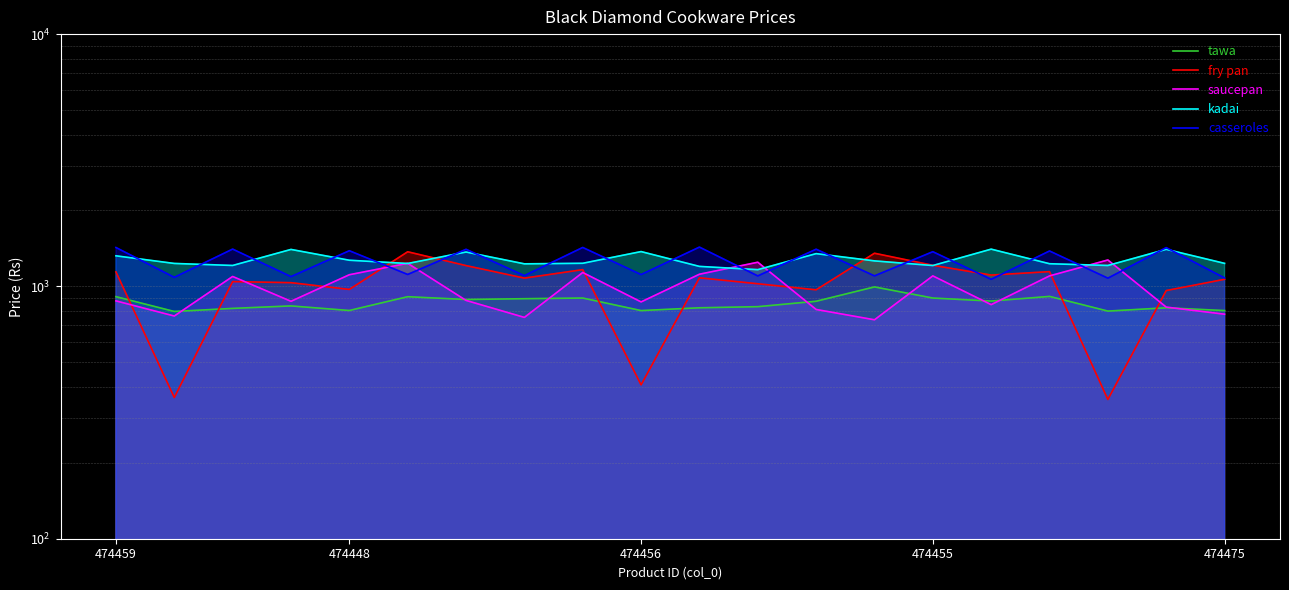

What is the spread (max minus min) of values at 474455?

564.6